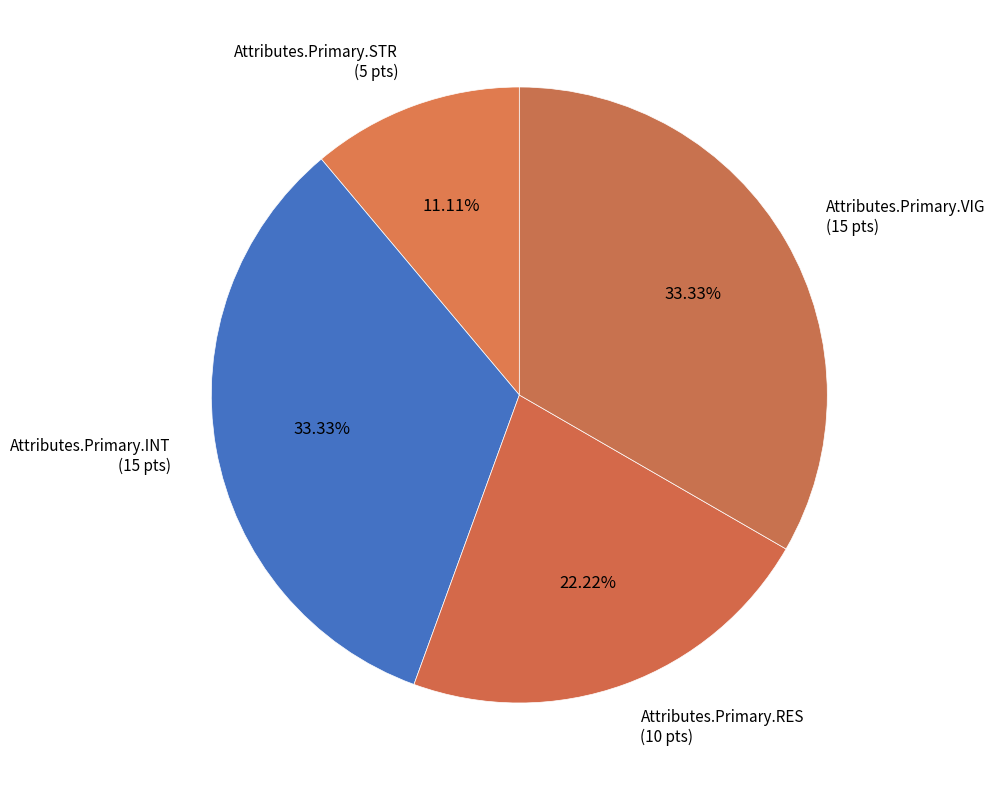

Which slice is the largest?

Attributes.Primary.INT